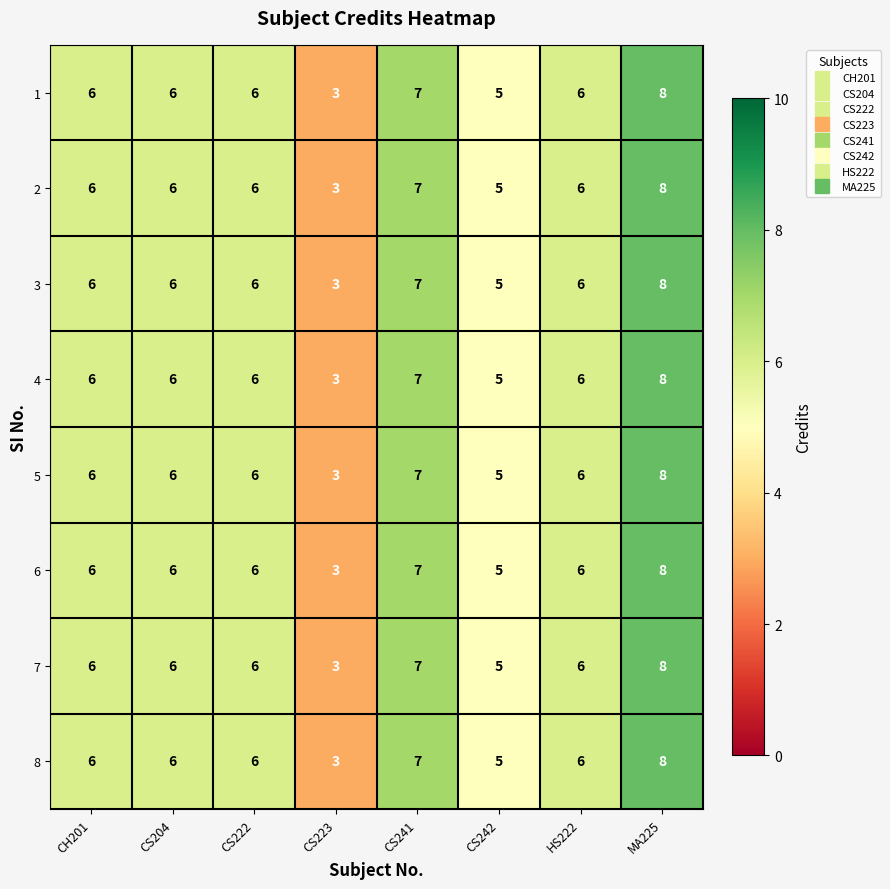

Is it true that 8 equals 2 at HS222?

False